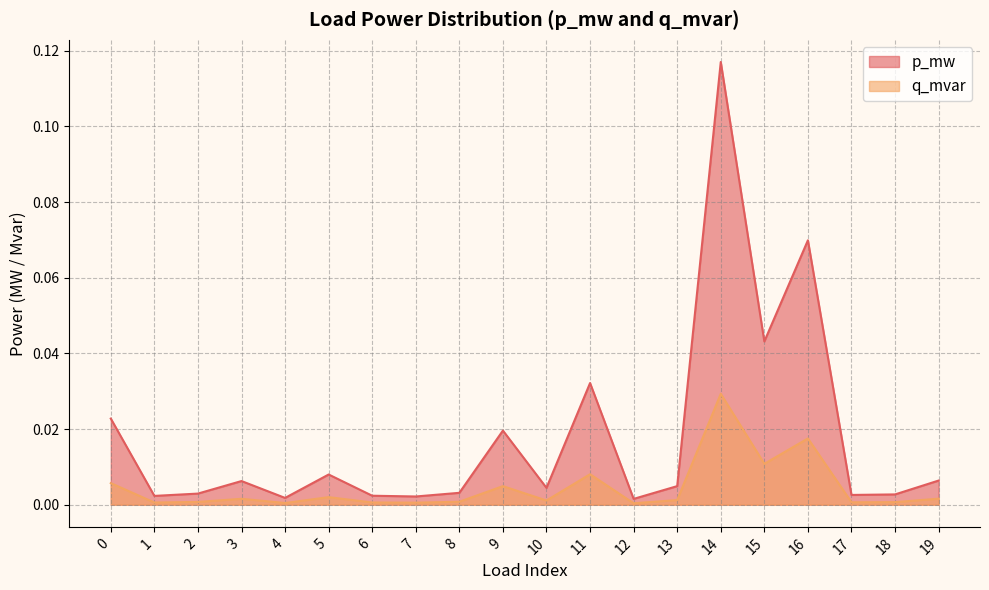

True or false: p_mw has more than 1 points higher than both neighbors.

True